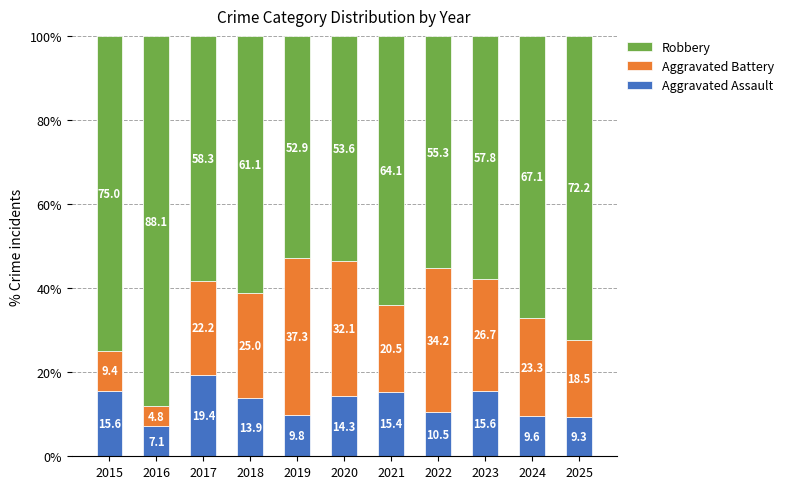

Reading left to right, transcribe the values for Aggravated Assault.

2015=15.6	2016=7.1	2017=19.4	2018=13.9	2019=9.8	2020=14.3	2021=15.4	2022=10.5	2023=15.6	2024=9.6	2025=9.3